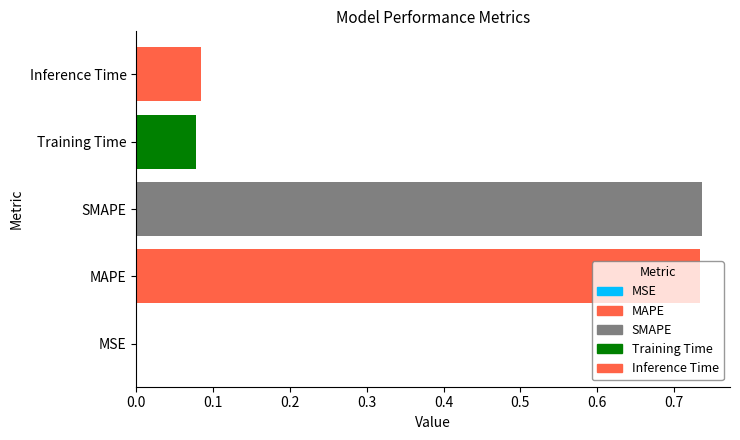

Between Inference Time and MAPE, which is larger?

MAPE